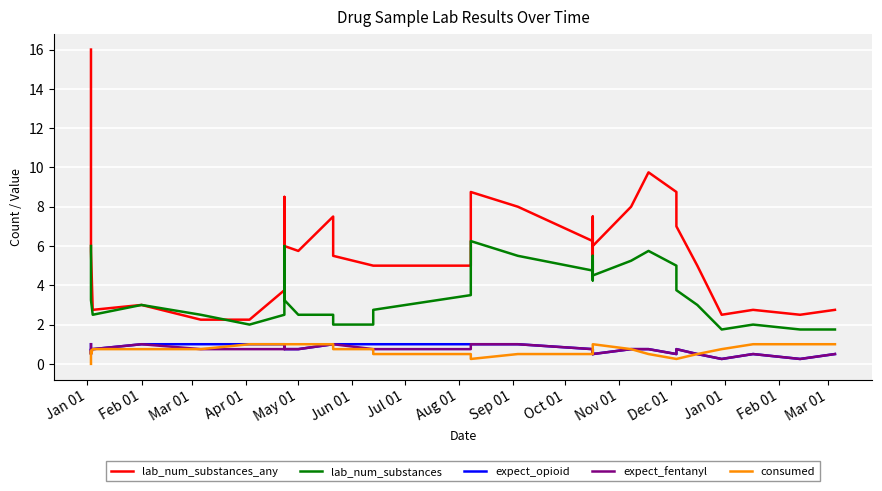

What is the sum of all lab_num_substances_any values?

244.1